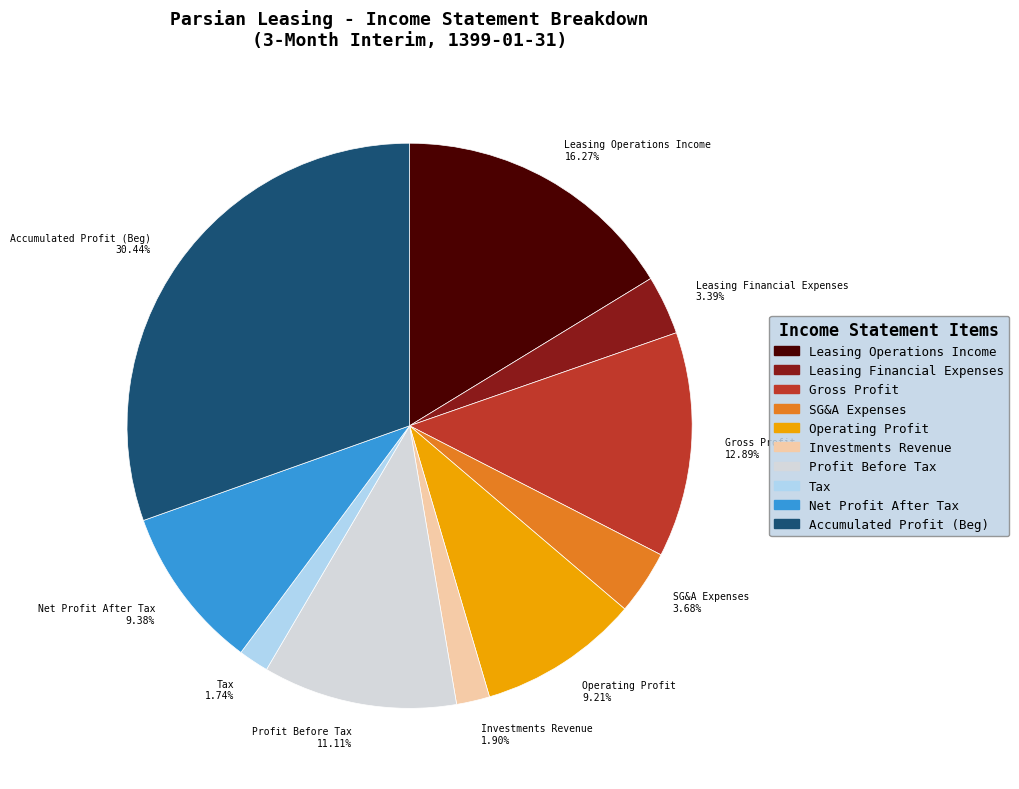

Combined, do Gross Profit and Operating Profit account for over 50%?

No